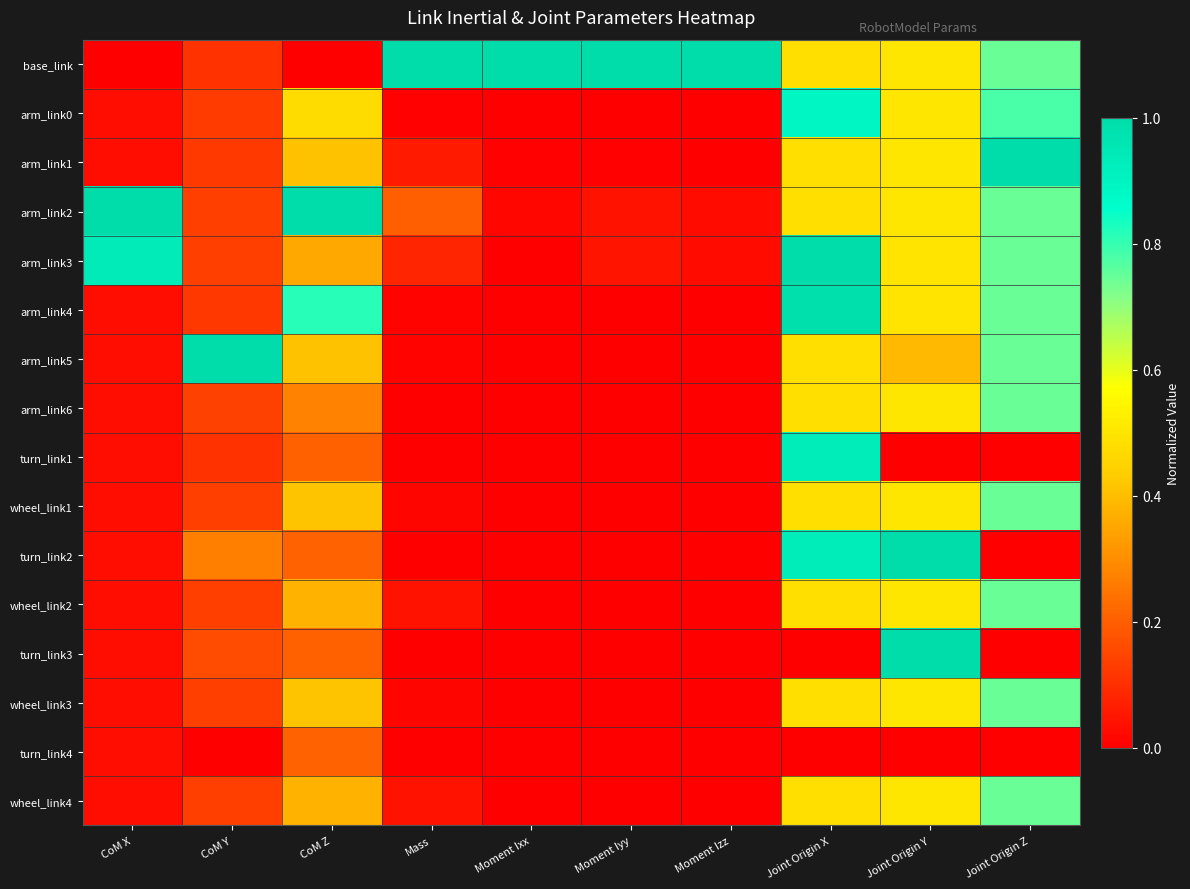

What is the spread (max minus min) of values at CoM Y?

1.0